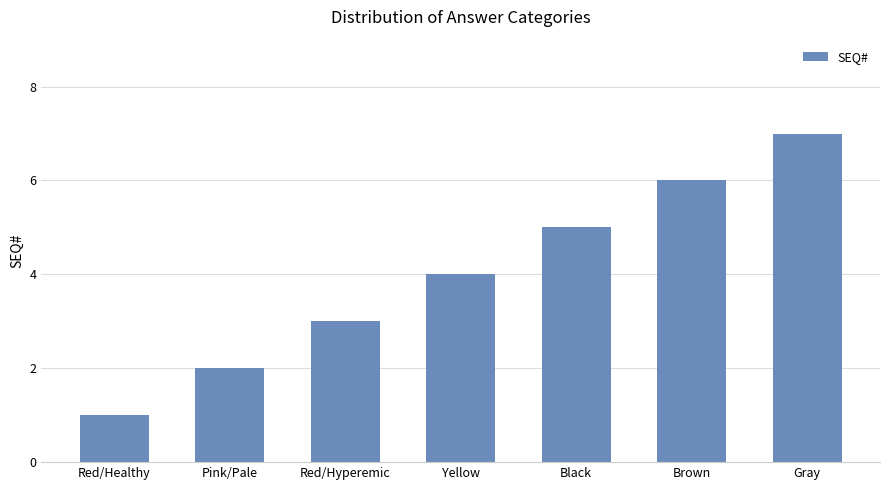

Which has a higher value, Pink/Pale or Brown?

Brown